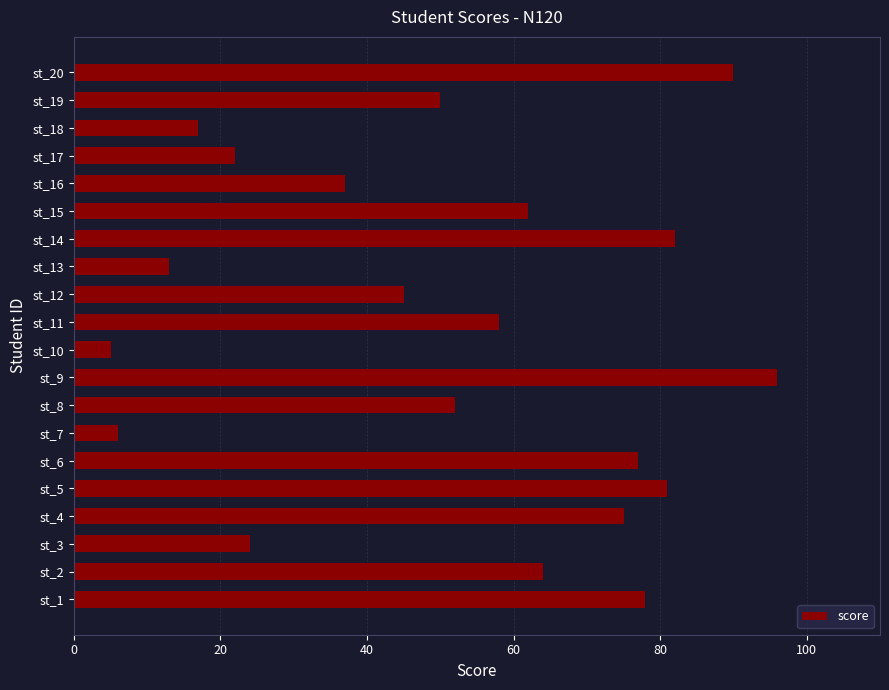

How many data points are less than 58?

10